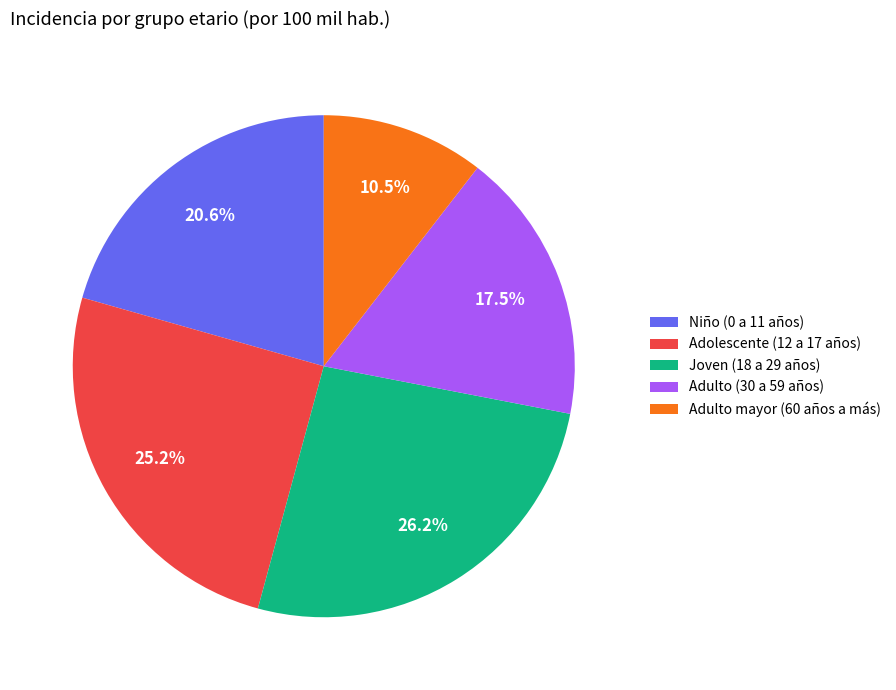

To the nearest percent, what is the difference between the largest and smallest slice percentages?

16%